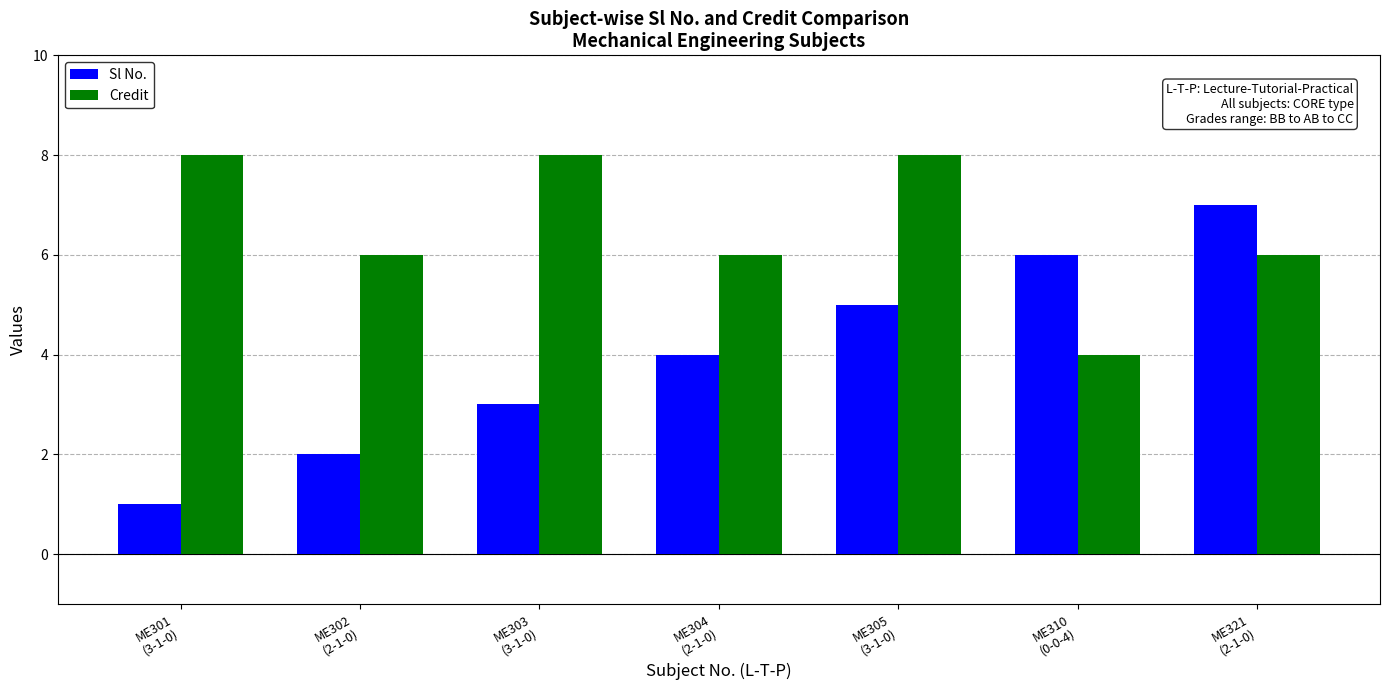

Count the number of categories in the chart.

7